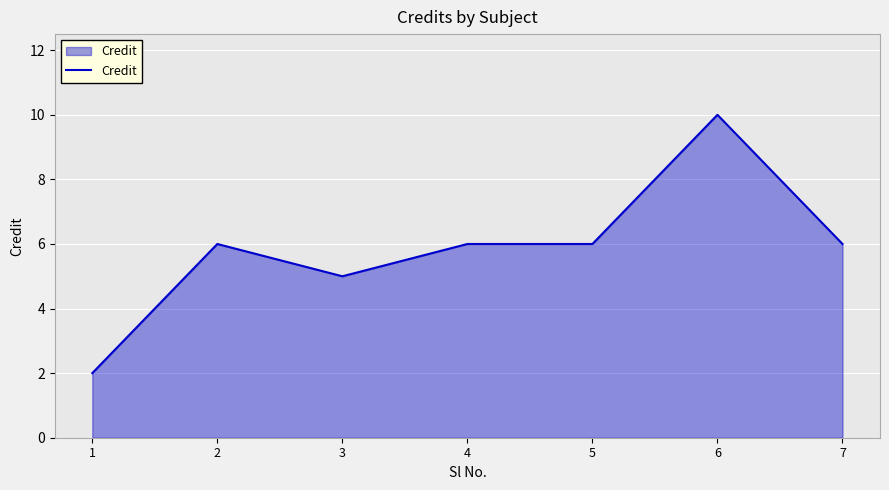

Reading right to left, transcribe all the data shown in this chart.

6	10	6	6	5	6	2